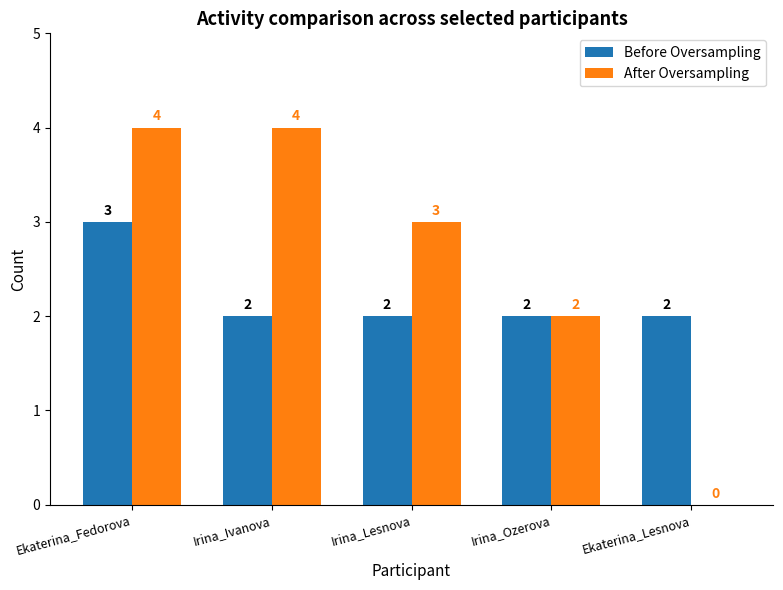

At which category is the sum across all series the highest?

Ekaterina_Fedorova